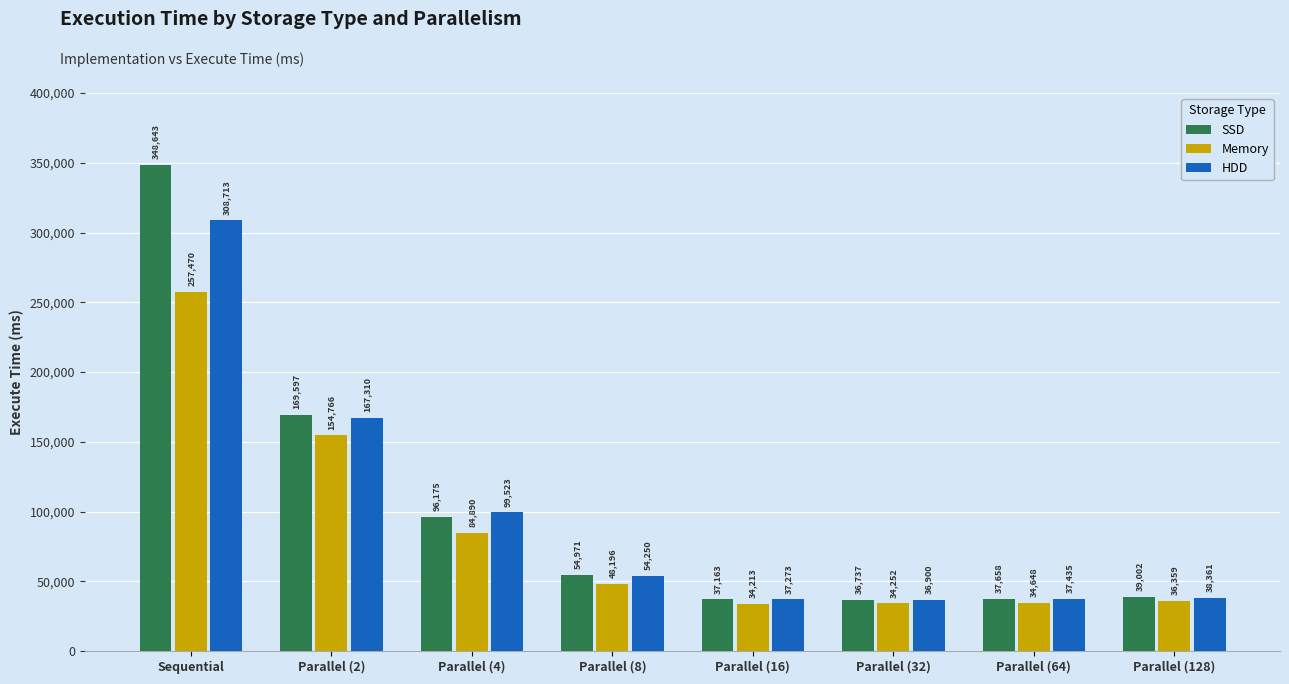

The HDD series shows 240854 at Parallel (2). True or false?

False